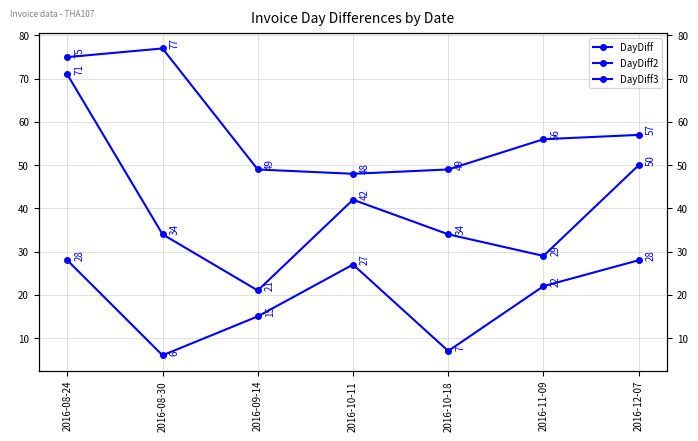

Reading left to right, extract all data points from this chart.

DayDiff: 2016-08-24=28	2016-08-30=6	2016-09-14=15	2016-10-11=27	2016-10-18=7	2016-11-09=22	2016-12-07=28
DayDiff2: 2016-08-24=71	2016-08-30=34	2016-09-14=21	2016-10-11=42	2016-10-18=34	2016-11-09=29	2016-12-07=50
DayDiff3: 2016-08-24=75	2016-08-30=77	2016-09-14=49	2016-10-11=48	2016-10-18=49	2016-11-09=56	2016-12-07=57